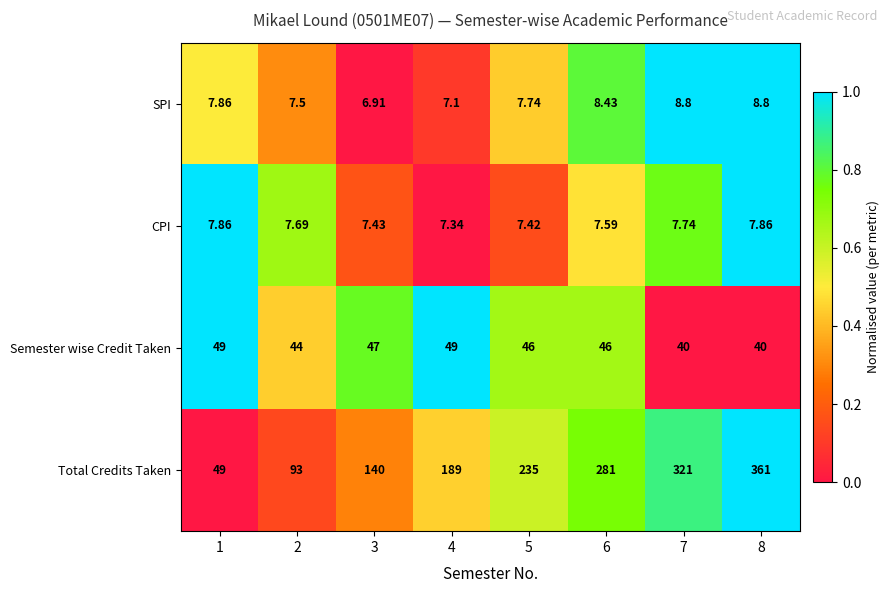

Which series has the largest total across all categories?

Total Credits Taken